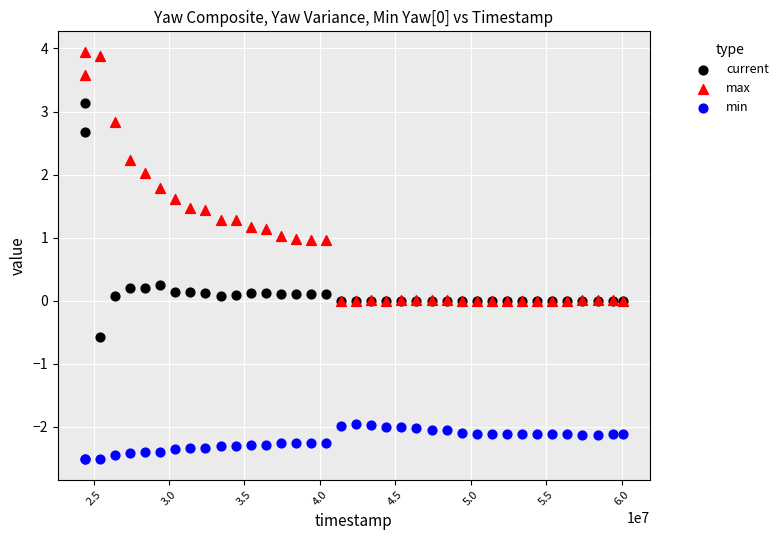

Which series reaches the maximum Y coordinate?

max